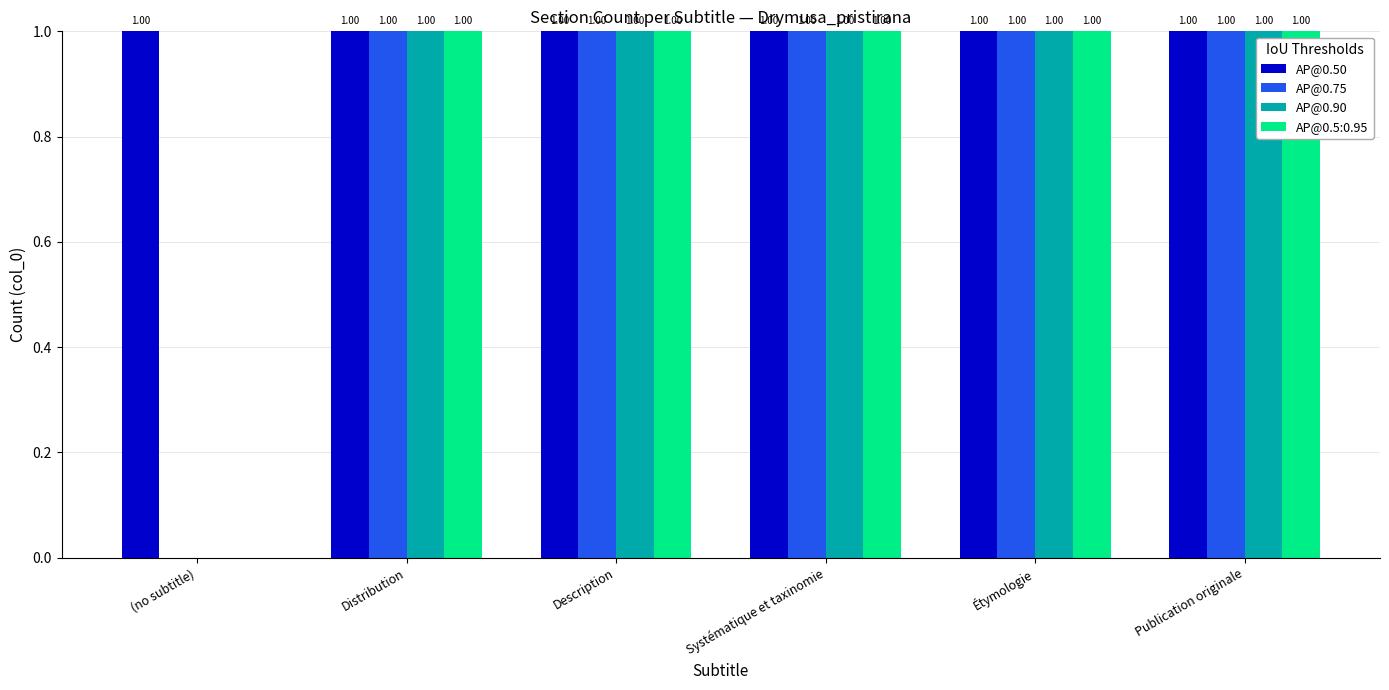

Which series has the largest total across all categories?

AP@0.50